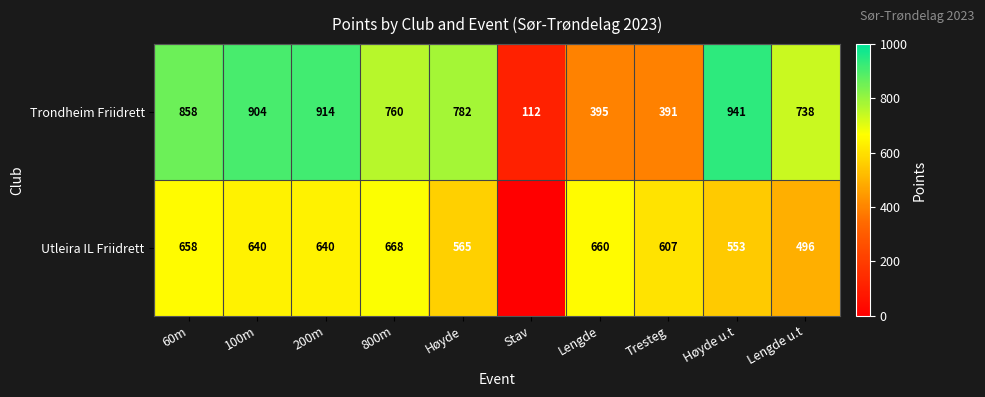

Which has a higher value, Høyde u.t or Høyde?

Høyde u.t